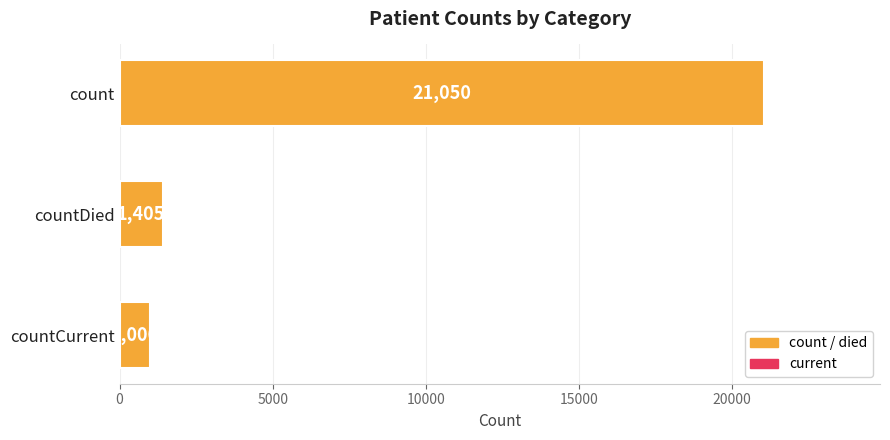

Which category has the lowest value across all series?

countCurrent